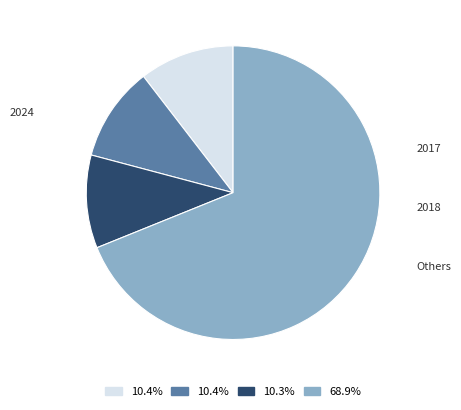

Does any single category account for the majority?

Yes